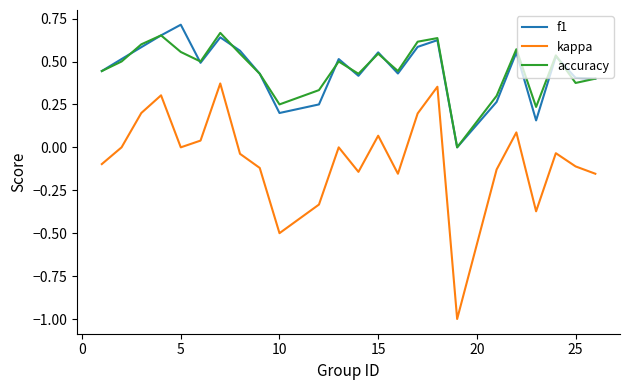

Which series has the widest spread of values?

kappa